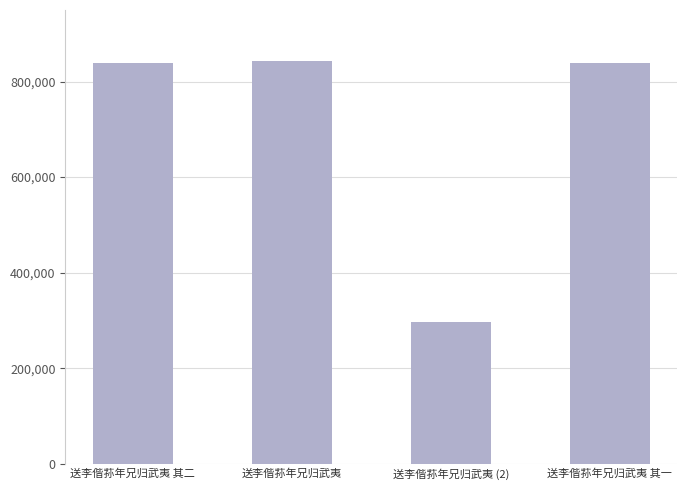

What value does the data have at 送李偕荪年兄归武夷 其二?

838923